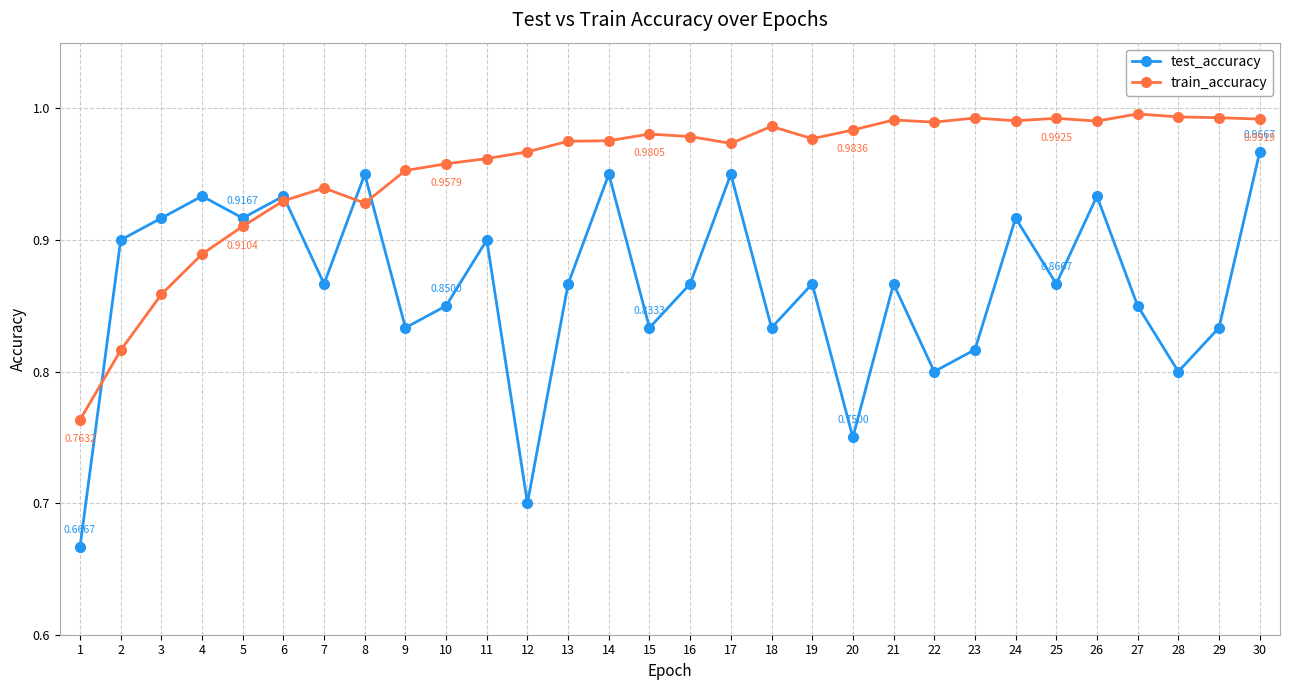

What is the spread (max minus min) of values at 12?

0.3